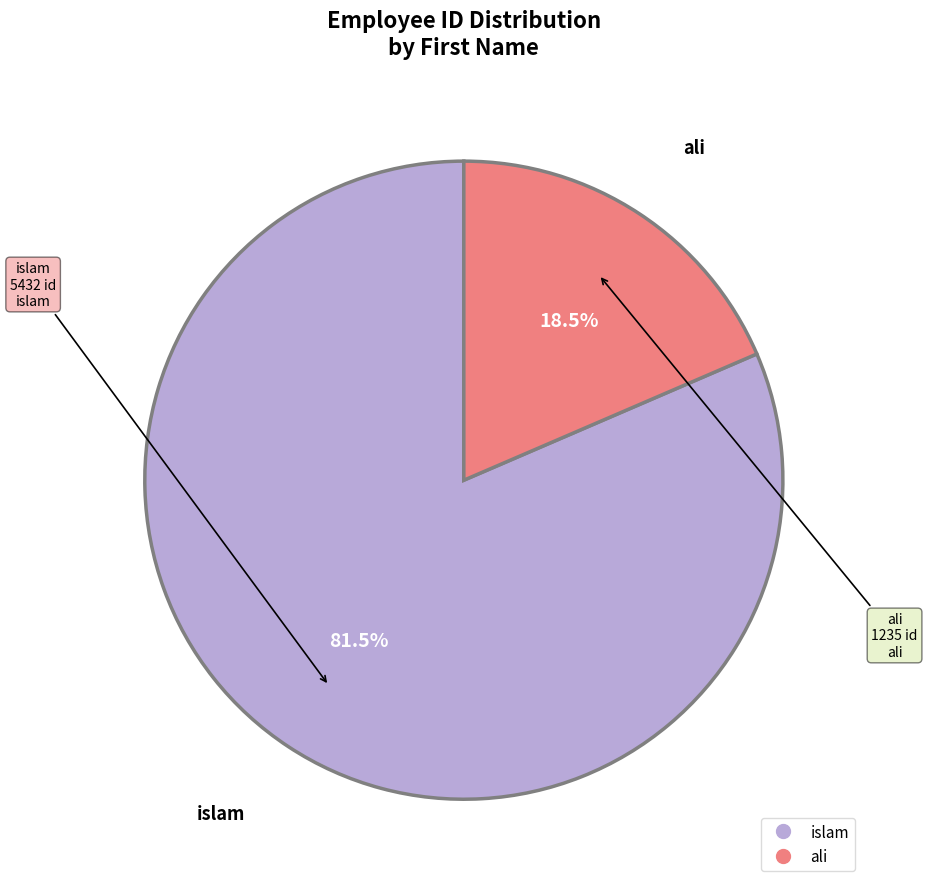

Rank the categories by value from lowest to highest.

ali, islam